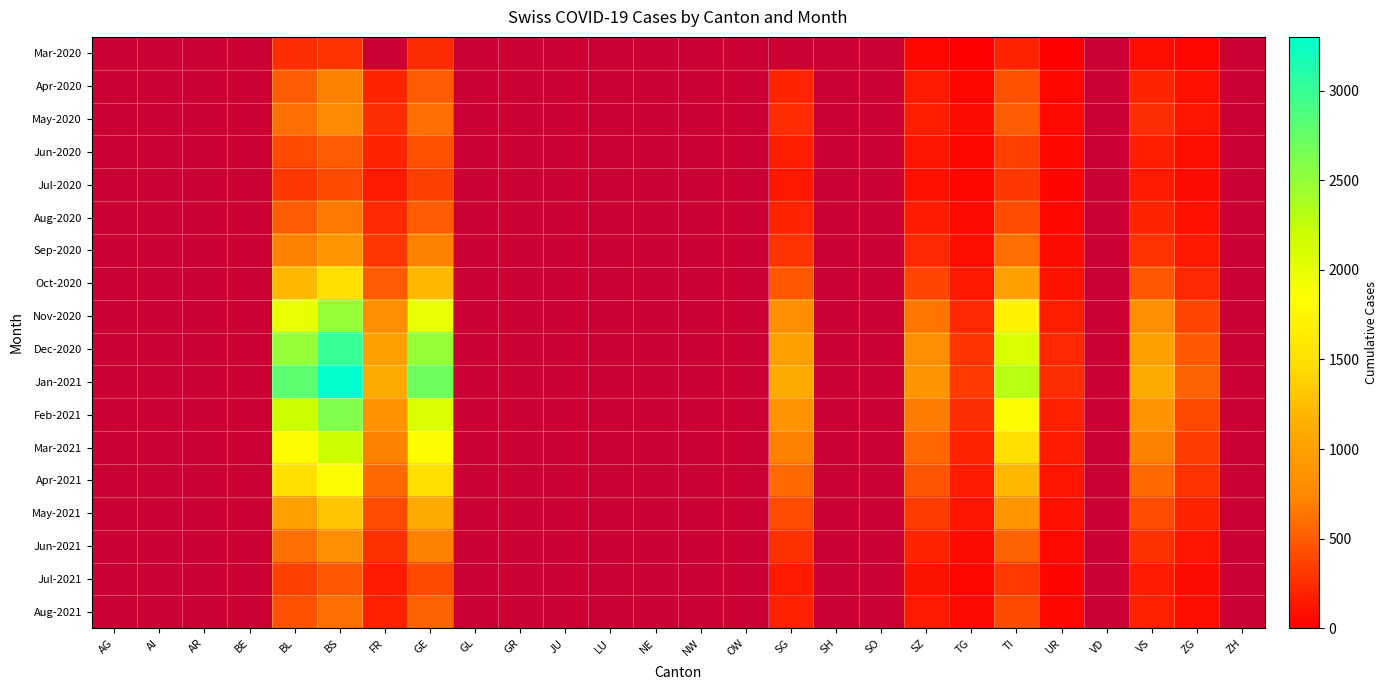

At OW, list the series in order from smallest to largest.

Mar-2020, Apr-2020, May-2020, Jun-2020, Jul-2020, Aug-2020, Sep-2020, Oct-2020, Nov-2020, Dec-2020, Jan-2021, Feb-2021, Mar-2021, Apr-2021, May-2021, Jun-2021, Jul-2021, Aug-2021